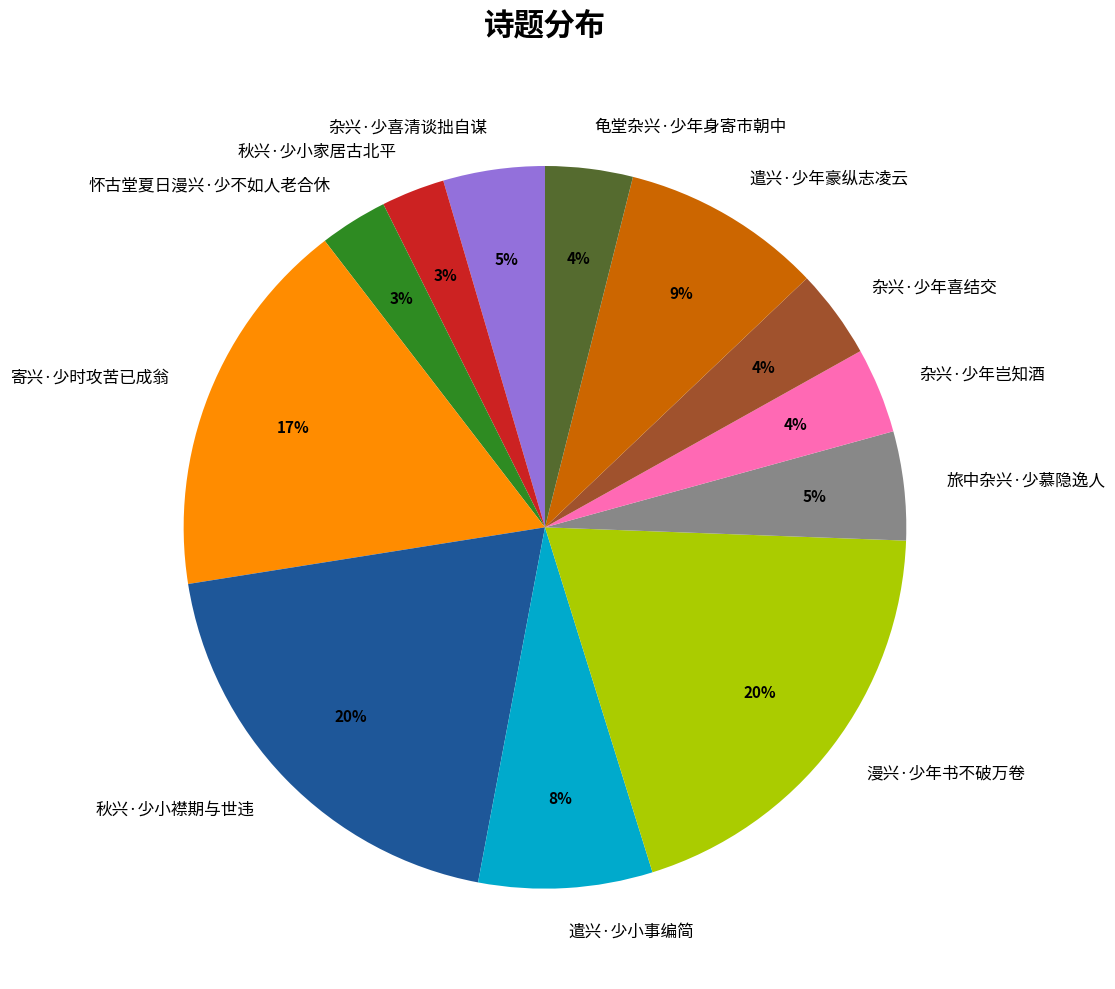

How many segments does this pie chart have?

12